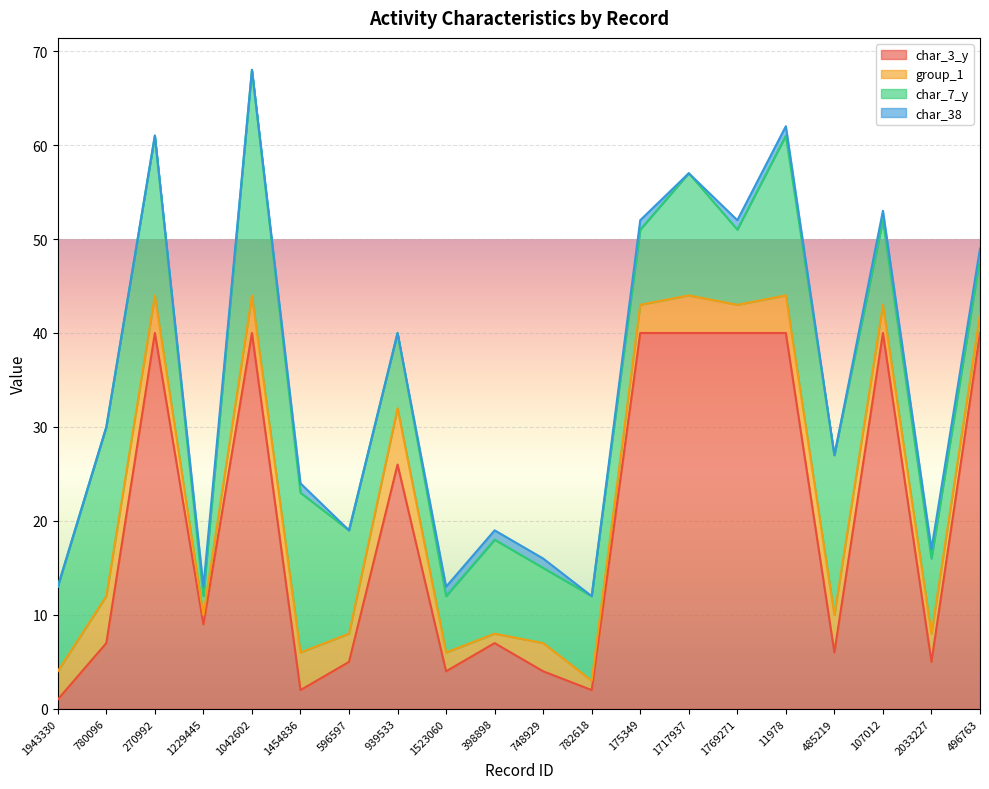

Is the value of char_3_y at 175349 greater than the value of char_38 at 1943330?

Yes